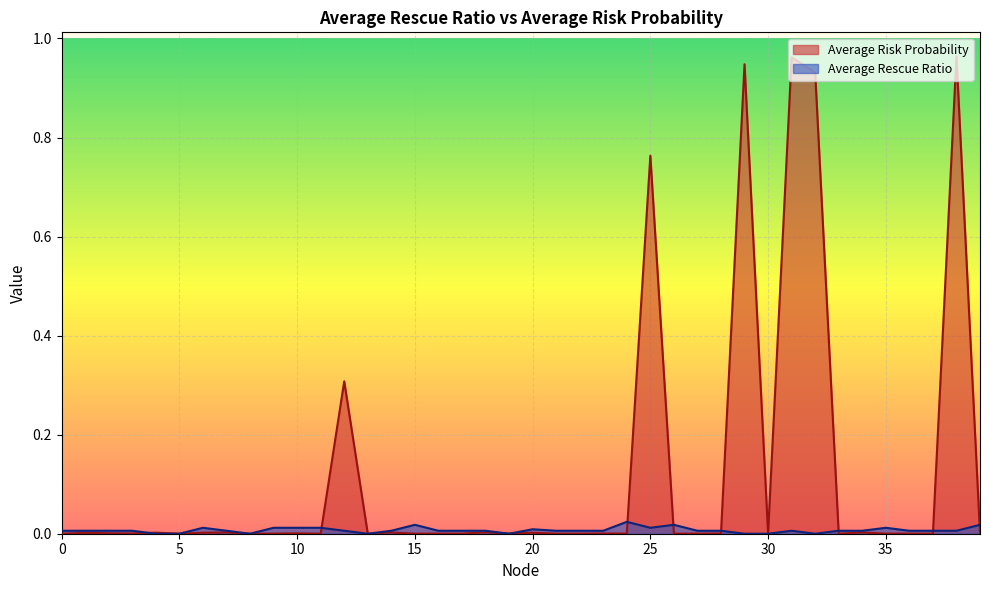

What value does the Average Risk Probability series have at 25?

0.8